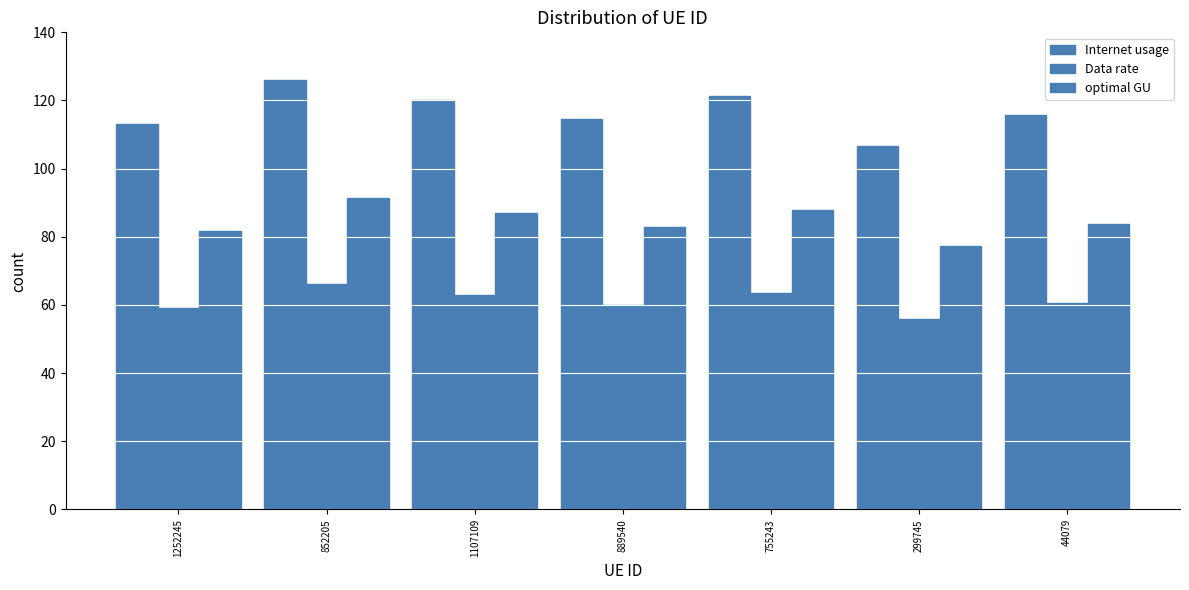

How many data points does each series have?

7